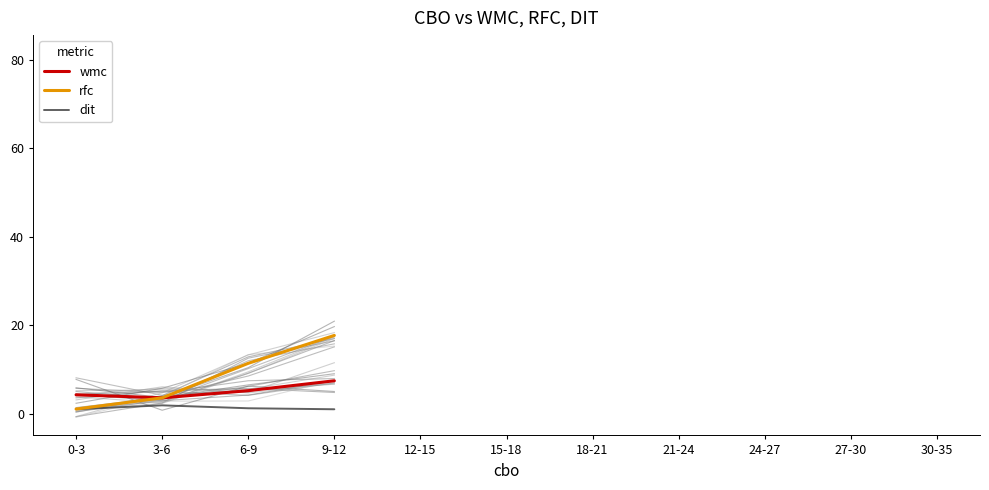

Is it true that rfc equals 105.8 at 30-35?

False